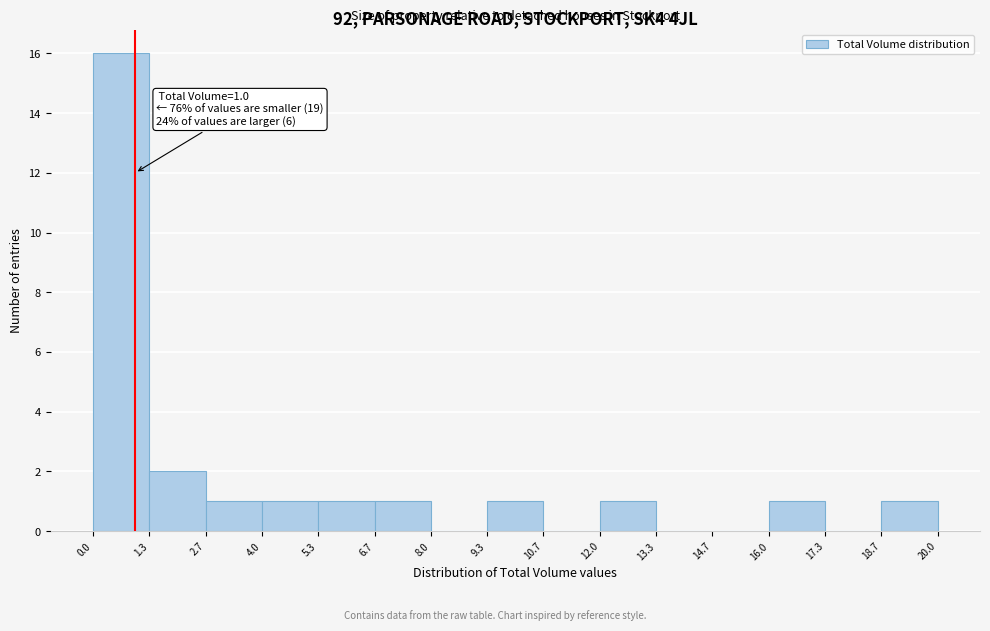

Which range on the x-axis has the tallest bar?

0.0 to 1.3